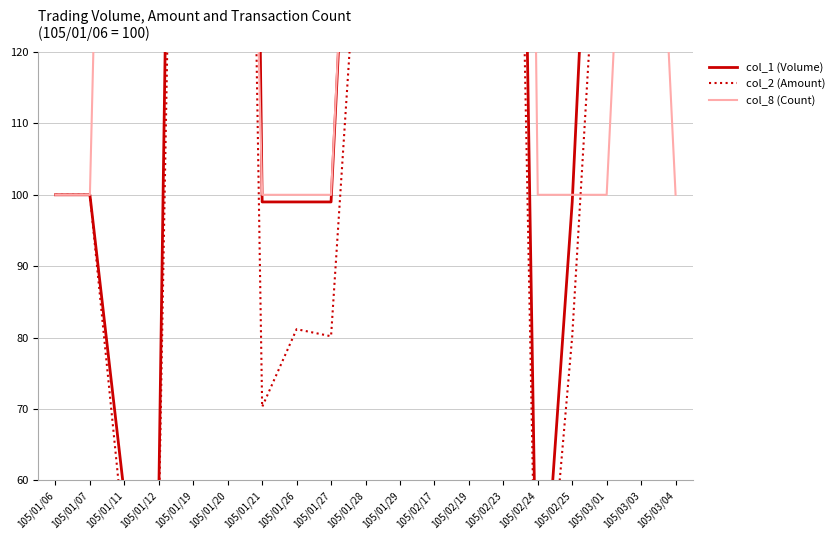

Reading right to left, extract all data points from this chart.

col_1 (Volume): 105/03/04=270.0	105/03/03=271.0	105/03/01=200.0	105/02/25=99.0	105/02/24=30.0	105/02/23=329.0	105/02/19=297.0	105/02/17=297.0	105/01/29=198.0	105/01/28=198.0	105/01/27=99.0	105/01/26=99.0	105/01/21=99.0	105/01/20=495.0	105/01/19=396.0	105/01/12=58.0	105/01/11=58.0	105/01/07=100.0	105/01/06=100.0
col_2 (Amount): 105/03/04=218.7	105/03/03=246.6	105/03/01=162.0	105/02/25=80.2	105/02/24=24.6	105/02/23=275.8	105/02/19=200.0	105/02/17=209.9	105/01/29=142.6	105/01/28=154.4	105/01/27=80.2	105/01/26=81.2	105/01/21=70.3	105/01/20=373.2	105/01/19=324.7	105/01/12=54.0	105/01/11=51.6	105/01/07=100.0	105/01/06=100.0
col_8 (Count): 105/03/04=100.0	105/03/03=200.0	105/03/01=100.0	105/02/25=100.0	105/02/24=100.0	105/02/23=500.0	105/02/19=200.0	105/02/17=300.0	105/01/29=200.0	105/01/28=200.0	105/01/27=100.0	105/01/26=100.0	105/01/21=100.0	105/01/20=300.0	105/01/19=400.0	105/01/12=300.0	105/01/11=300.0	105/01/07=100.0	105/01/06=100.0